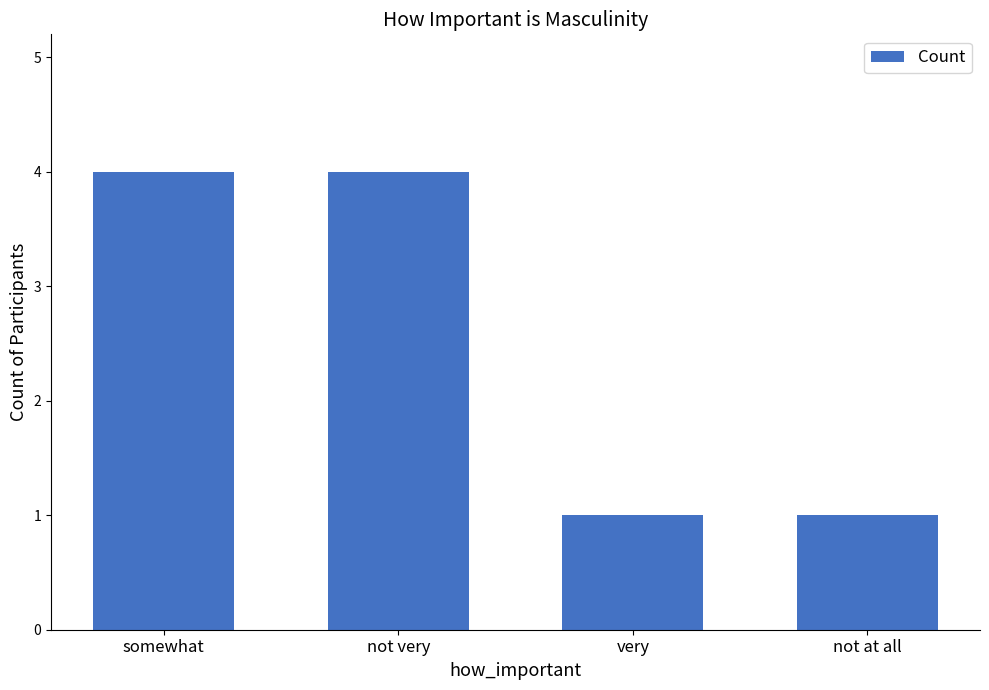

Between not at all and somewhat, which is larger?

somewhat